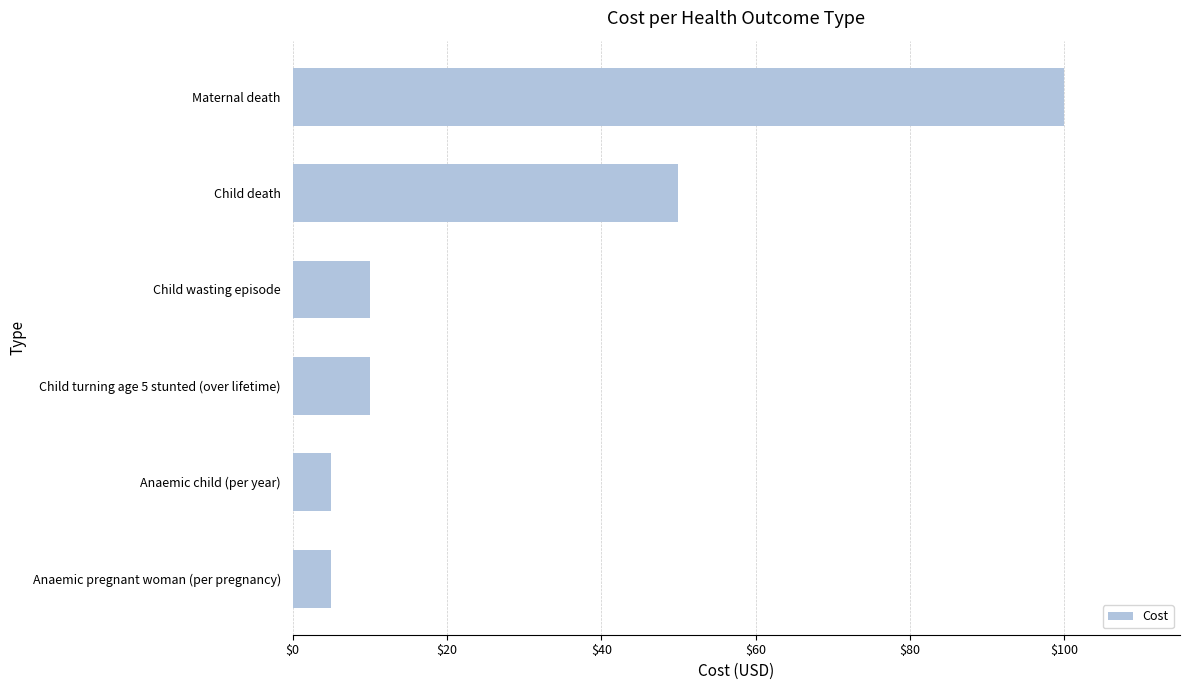

Does the chart contain stacked bars?

No